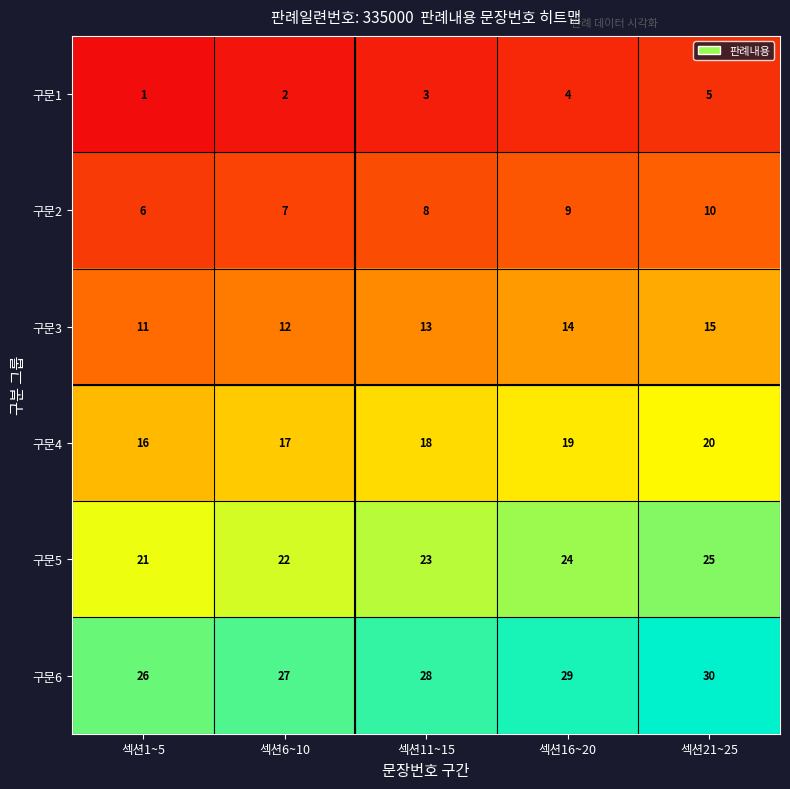

Reading left to right, what are all the values shown in this chart?

구문1: 섹션1~5=1	섹션6~10=2	섹션11~15=3	섹션16~20=4	섹션21~25=5
구문2: 섹션1~5=6	섹션6~10=7	섹션11~15=8	섹션16~20=9	섹션21~25=10
구문3: 섹션1~5=11	섹션6~10=12	섹션11~15=13	섹션16~20=14	섹션21~25=15
구문4: 섹션1~5=16	섹션6~10=17	섹션11~15=18	섹션16~20=19	섹션21~25=20
구문5: 섹션1~5=21	섹션6~10=22	섹션11~15=23	섹션16~20=24	섹션21~25=25
구문6: 섹션1~5=26	섹션6~10=27	섹션11~15=28	섹션16~20=29	섹션21~25=30